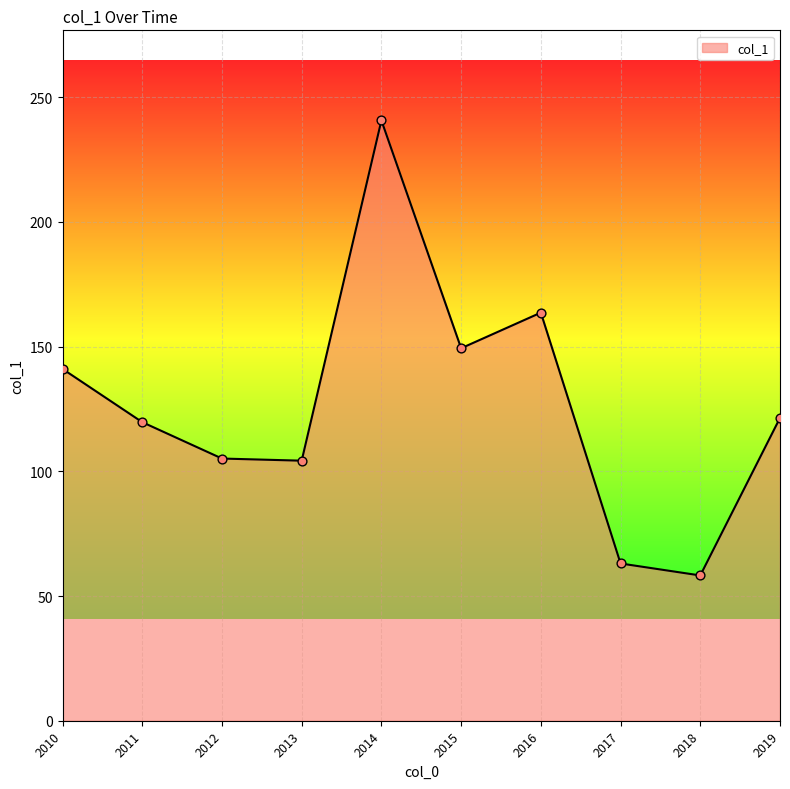

What is the change in value from 2012 to 2015?

+44.2